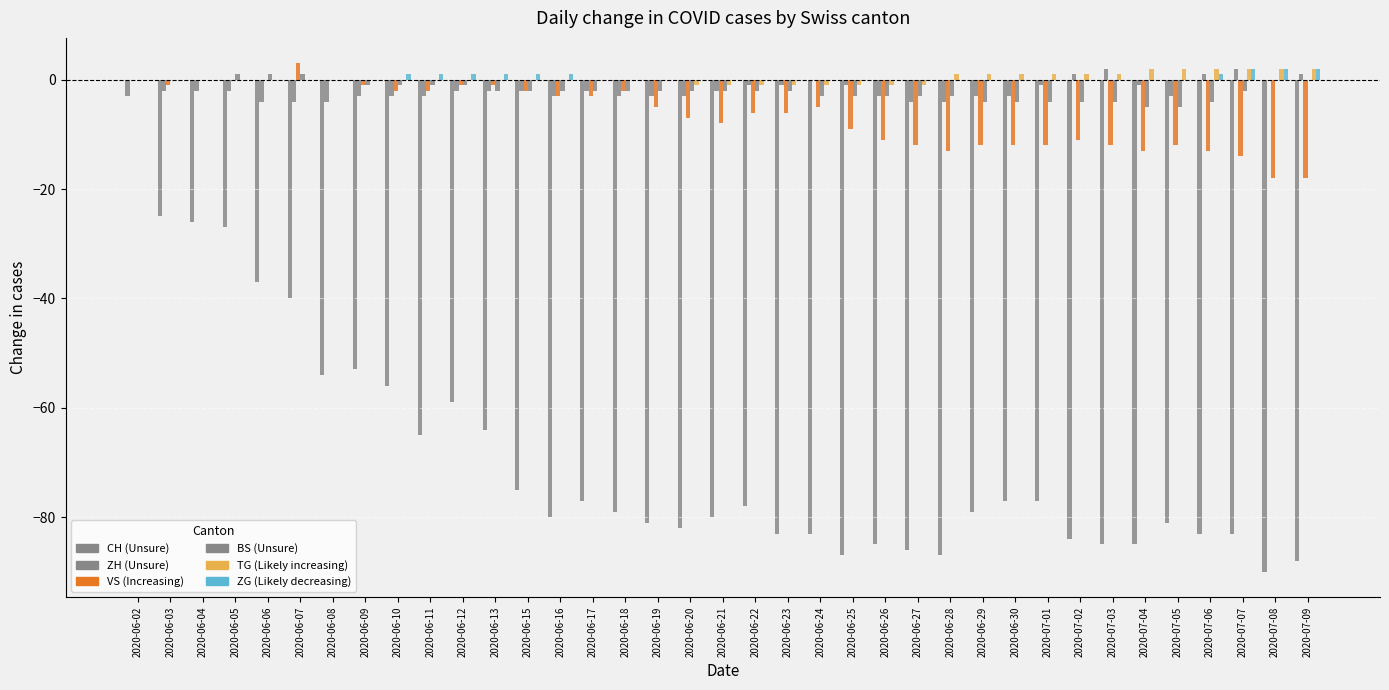

How many groups of bars are there?

37